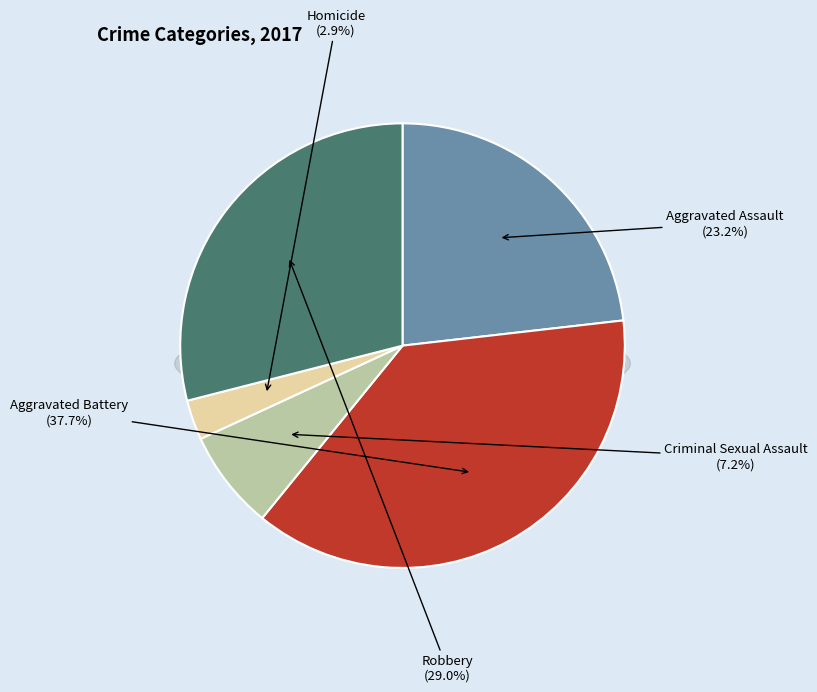

Does Criminal Sexual Assault represent more than half of the total?

No